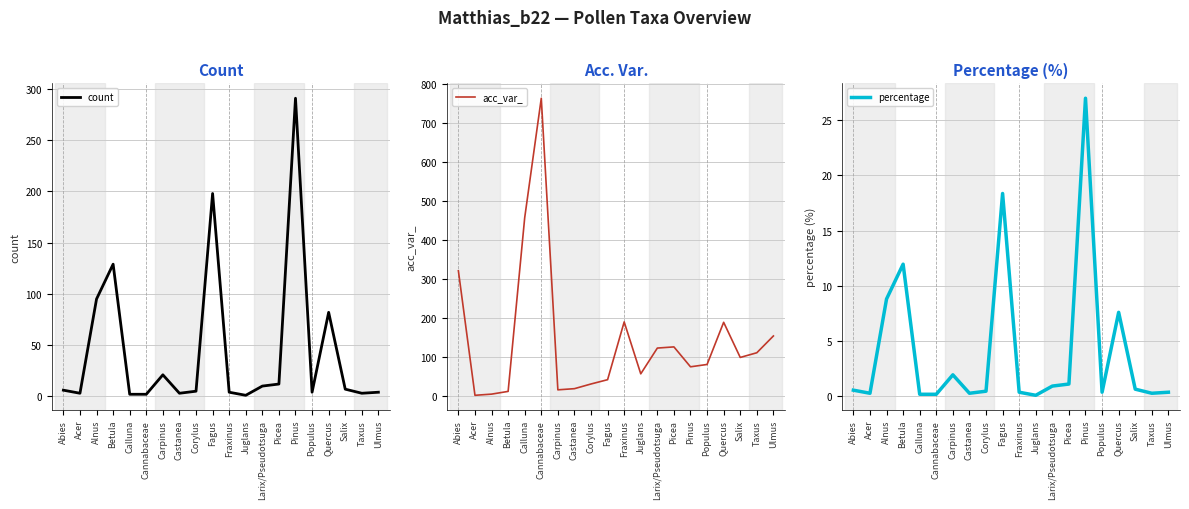

What is the difference between the maximum and minimum values in the count series?

290